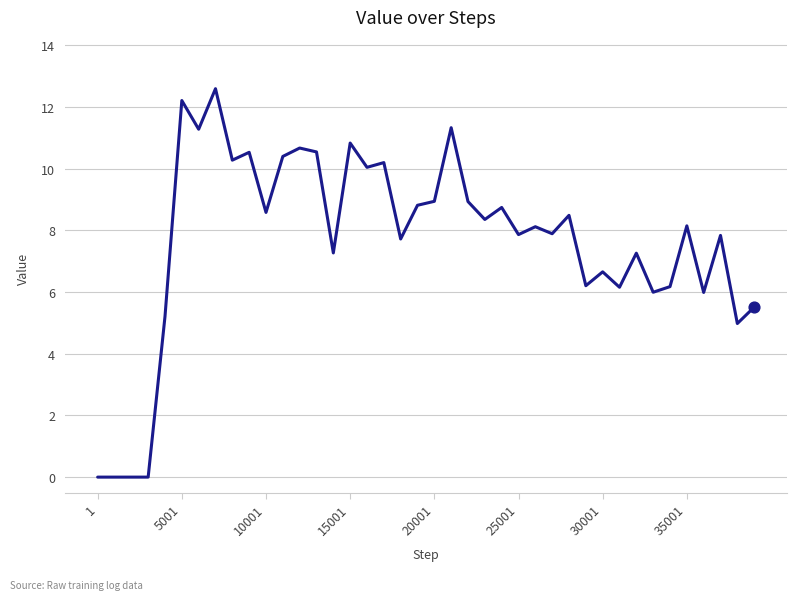

Is this an area chart (filled region under the line)?

No